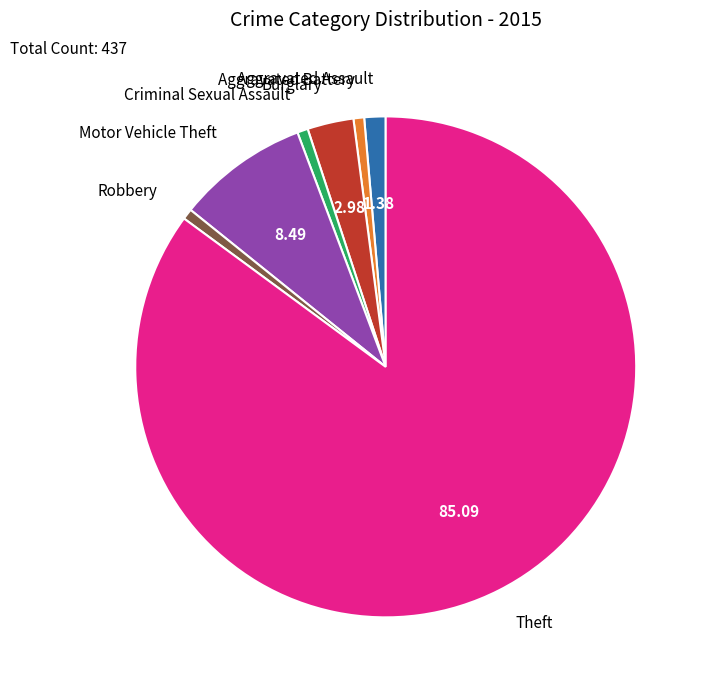

How many slices are in this pie chart?

7